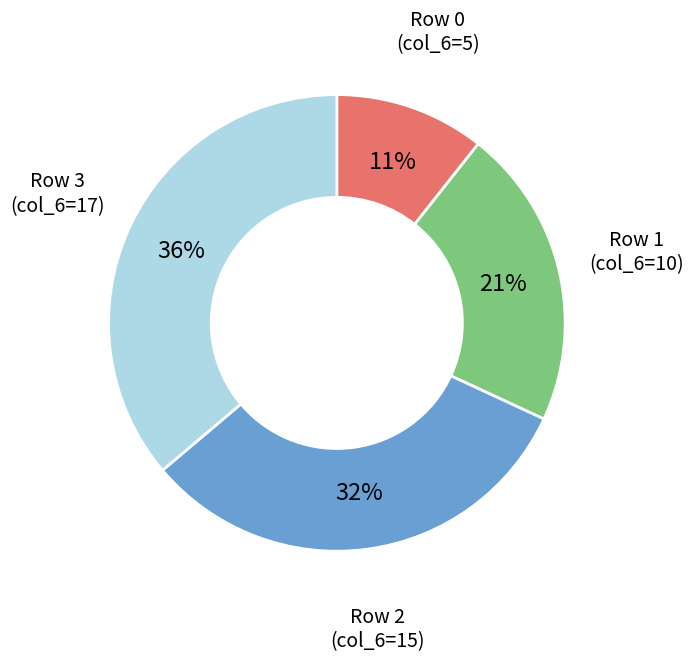

Count the number of slices in the pie.

4